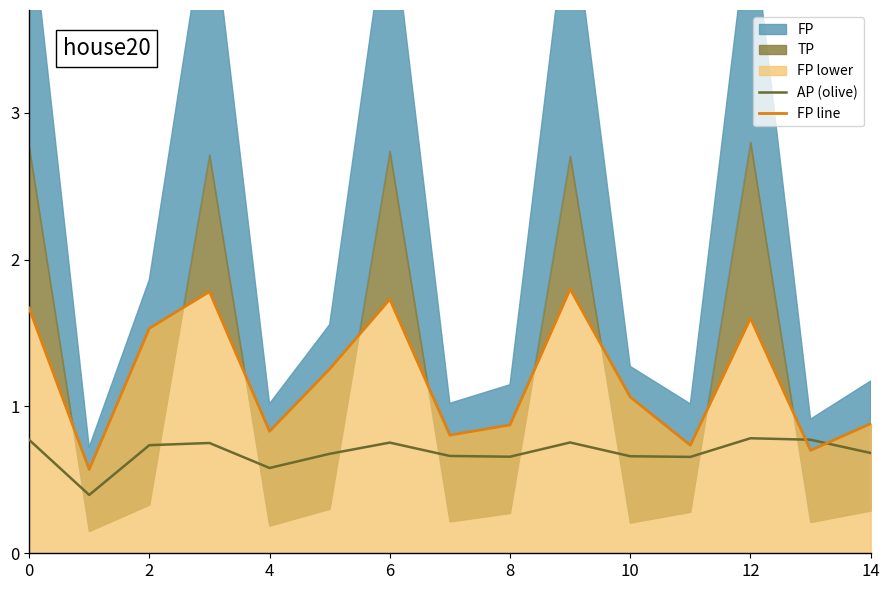

True or false: FP line and AP (olive) cross at least once.

True